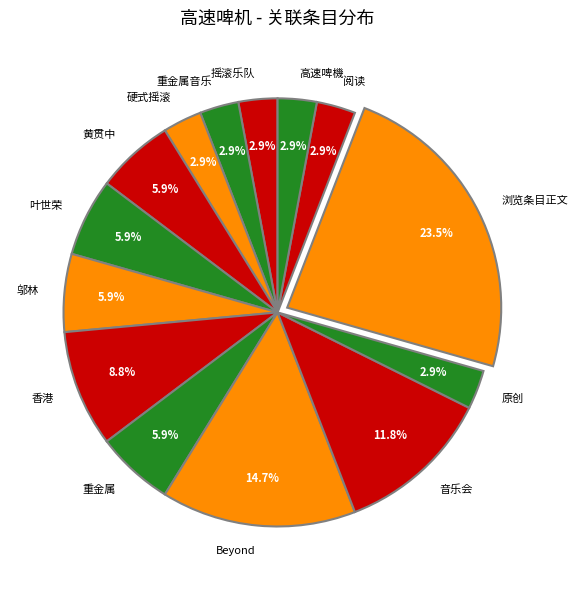

Does 邬林 account for over 50% of the chart?

No